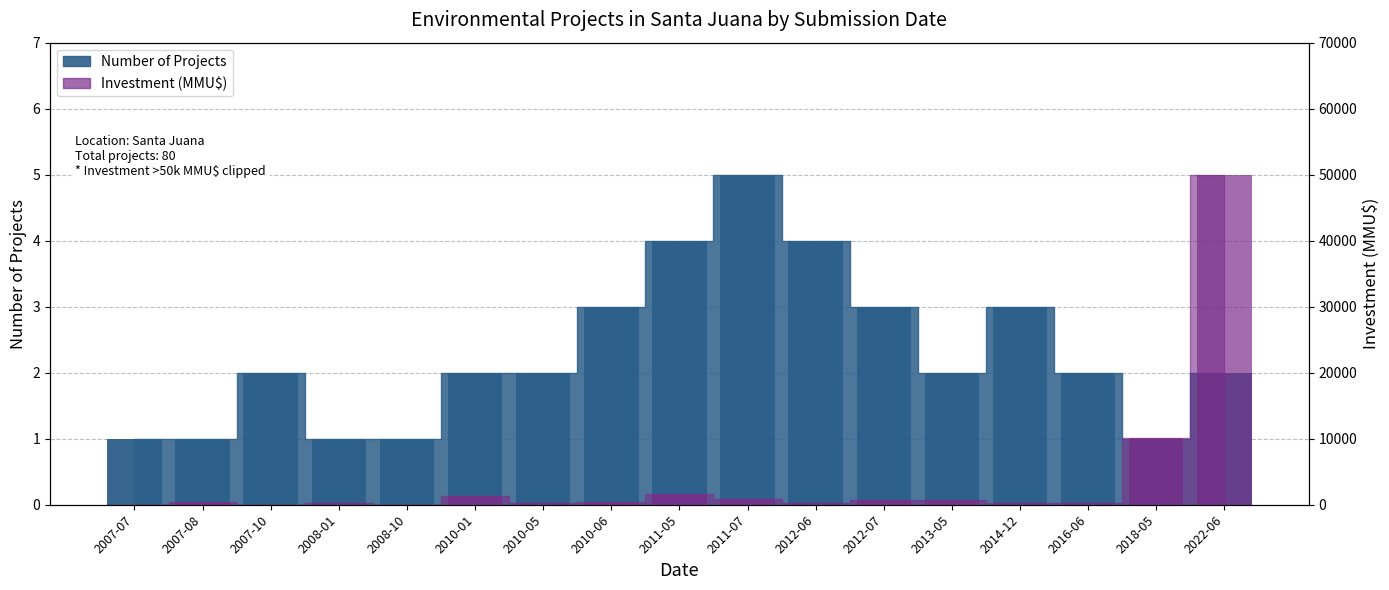

What is the difference between the maximum and minimum values in the Investment (MMU$) series?

50000